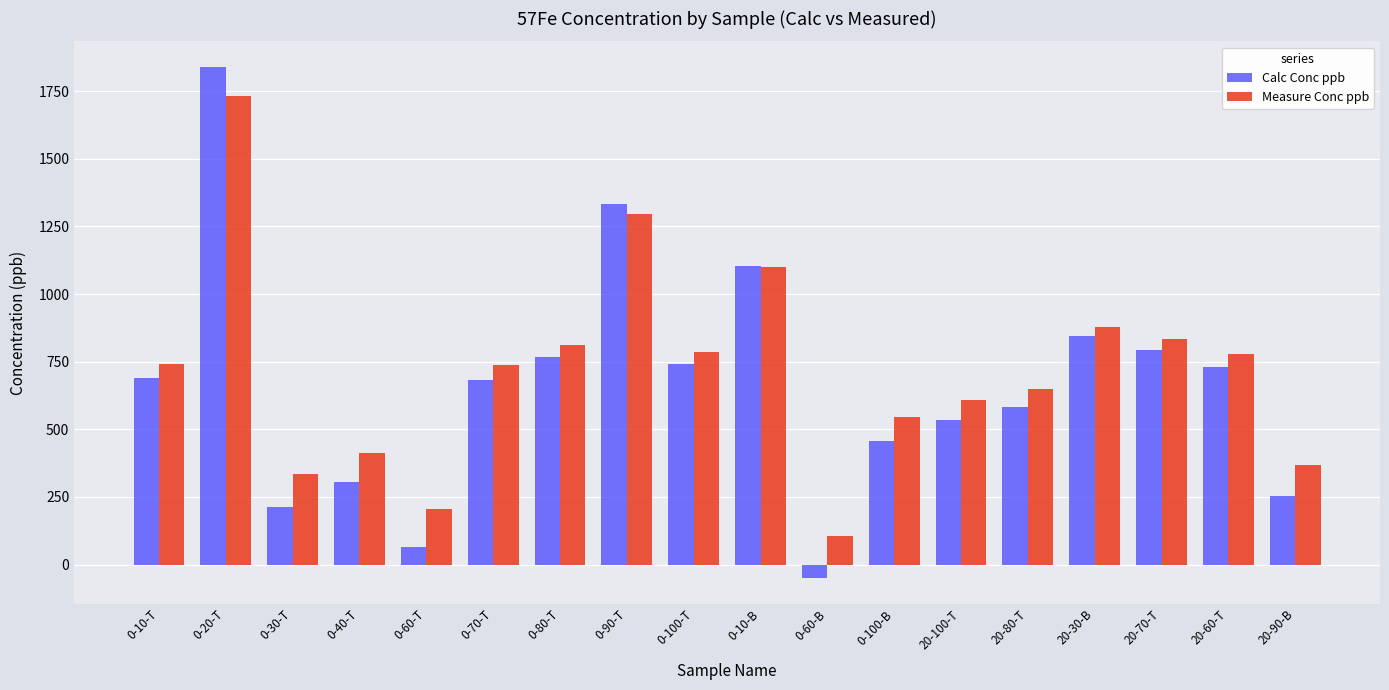

What is the label of the 1st bar from the right?

20-90-B